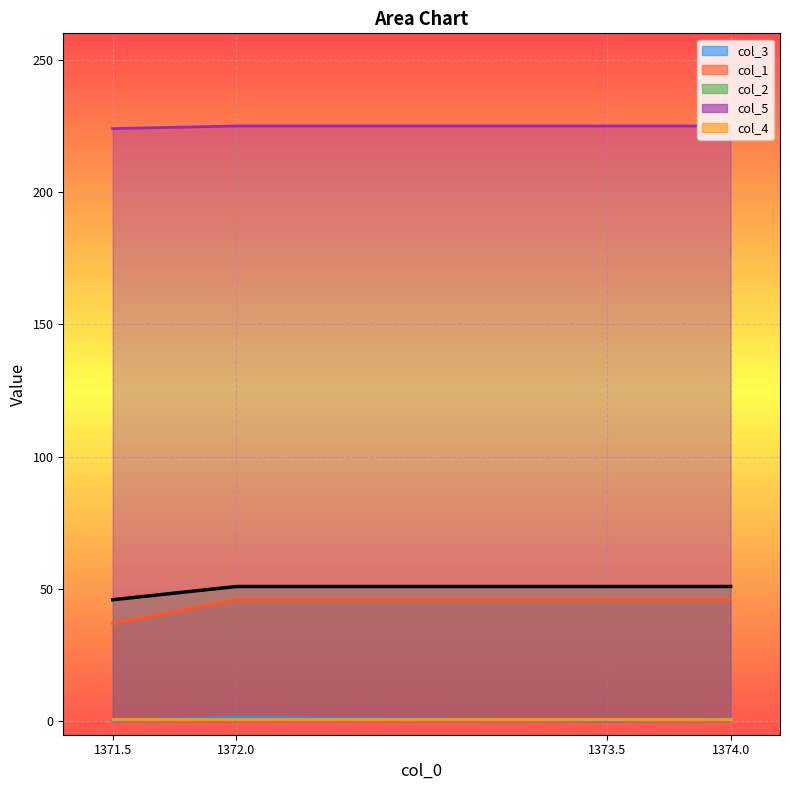

What is the difference between the maximum and minimum values in the col_2 series?

5.0